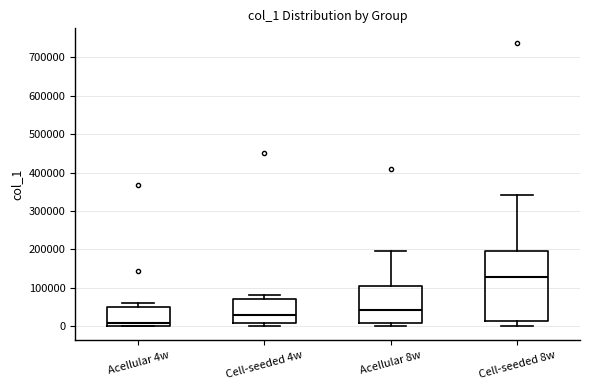

Which box's median line is the lowest?

Acellular 4w